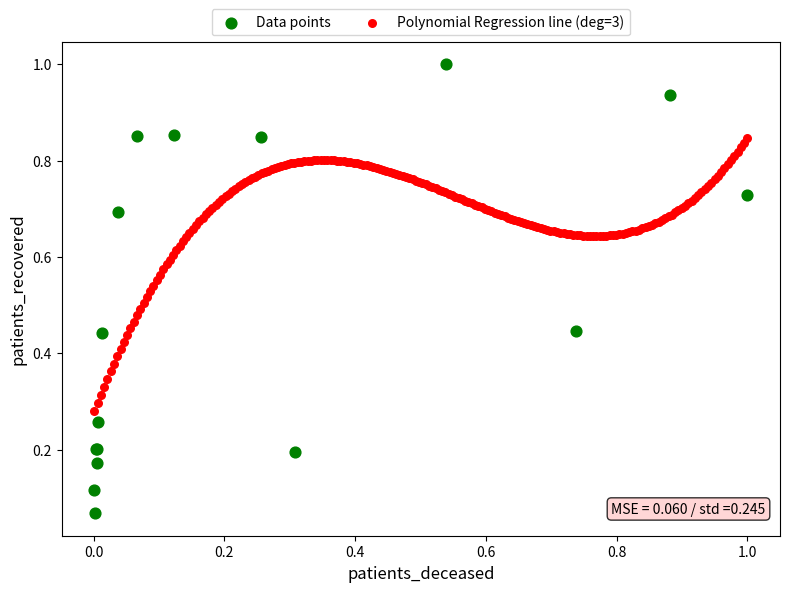

Which series contains the highest Y value?

Data points